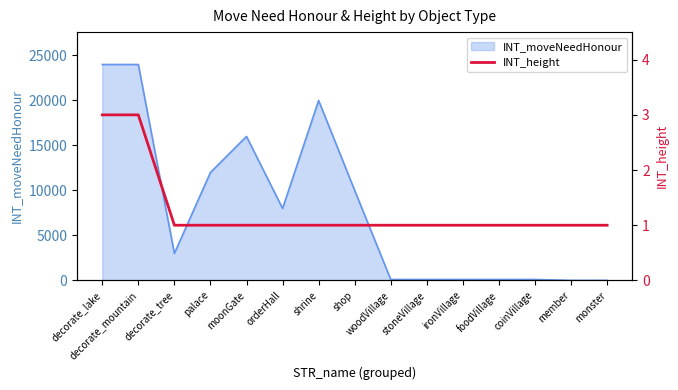

What is the difference between the second highest and second lowest values?

2